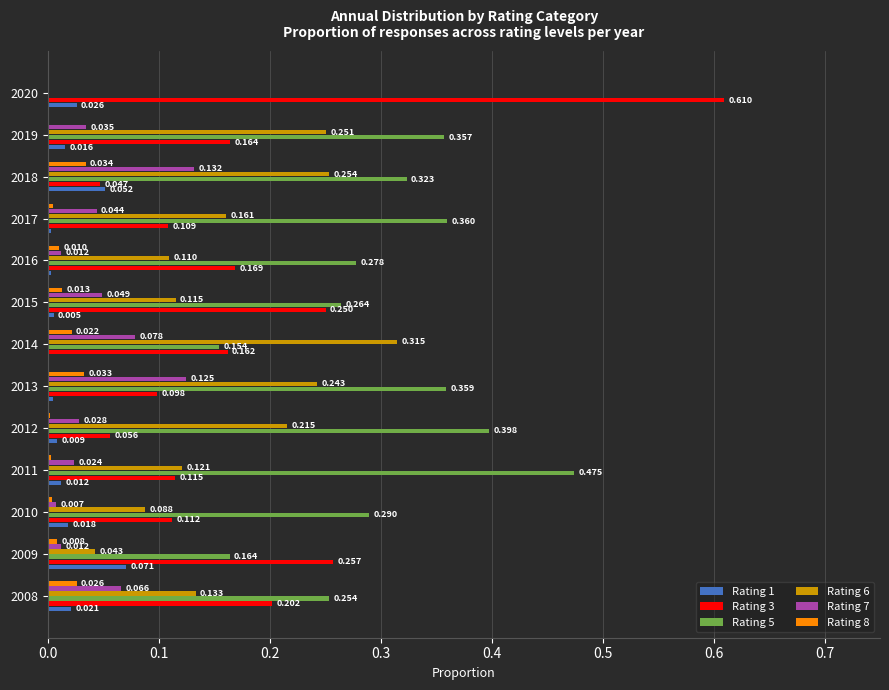

Which category has the highest value across all series?

2020